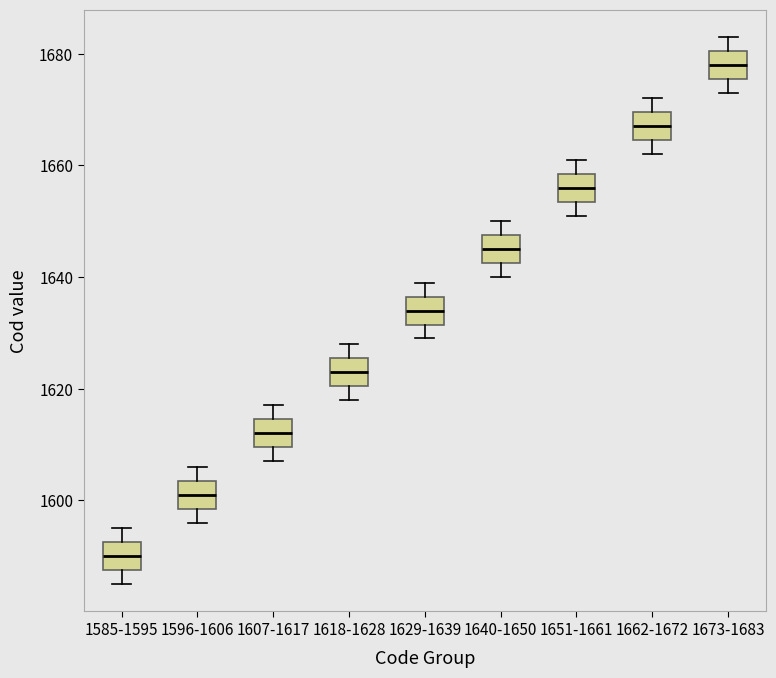

Where is the upper edge of the box for 1640-1650 on the y-axis? The values are not printed on the chart, so give them approximately, as read against the axis.

1648